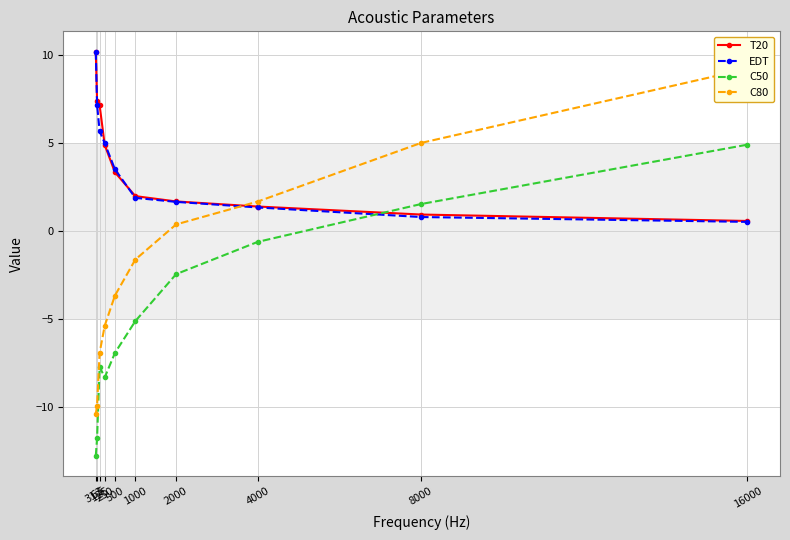

Reading right to left, extract all data points from this chart.

T20: 16000=0.6	8000=0.9	4000=1.4	2000=1.7	1000=2.0	500=3.3	250=4.9	125=7.1	63=7.4	31.5=10.2
EDT: 16000=0.5	8000=0.8	4000=1.3	2000=1.6	1000=1.9	500=3.5	250=5.0	125=5.7	63=7.2	31.5=10.2
C50: 16000=4.9	8000=1.5	4000=-0.6	2000=-2.5	1000=-5.1	500=-6.9	250=-8.3	125=-7.7	63=-11.8	31.5=-12.8
C80: 16000=9.2	8000=5.0	4000=1.7	2000=0.4	1000=-1.6	500=-3.7	250=-5.4	125=-6.9	63=-9.9	31.5=-10.4